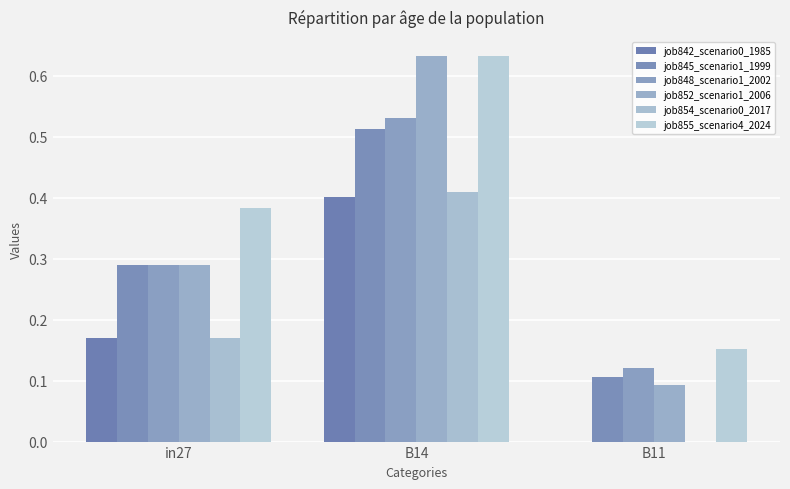

The value of job854_scenario0_2017 at B14 is 0.4. True or false?

True